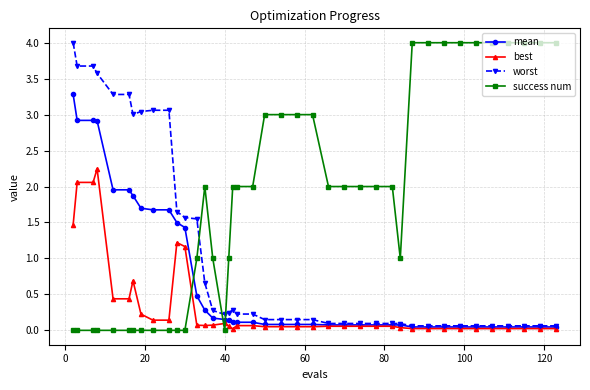

Rank the series by their average value, from lowest to highest.

best, mean, worst, success num